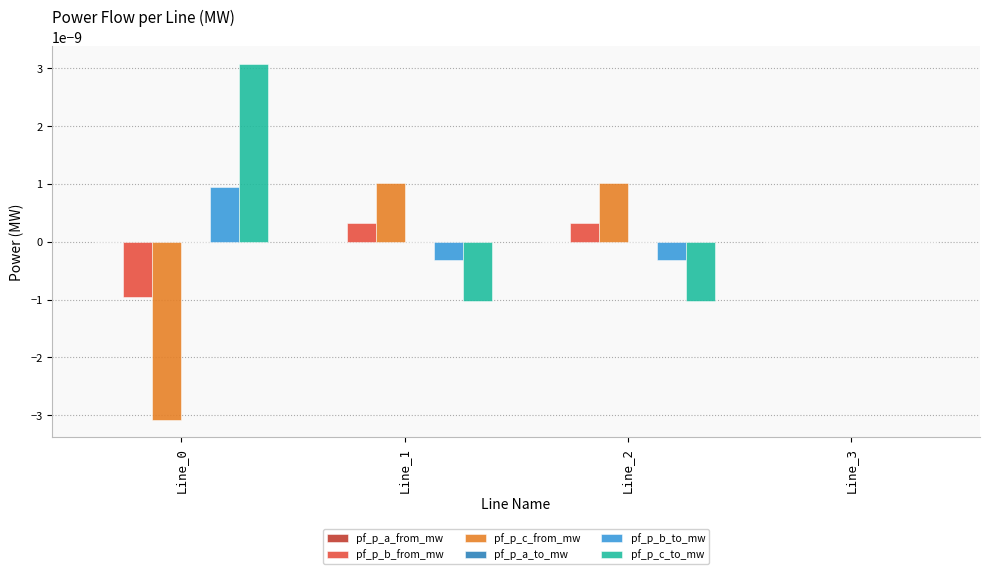

The value of pf_p_c_from_mw at Line_0 is -0.0. True or false?

True